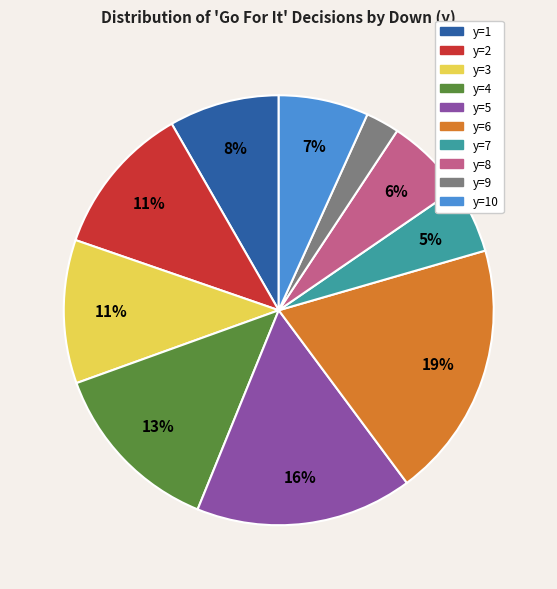

Is there any slice that represents more than half of the pie?

No